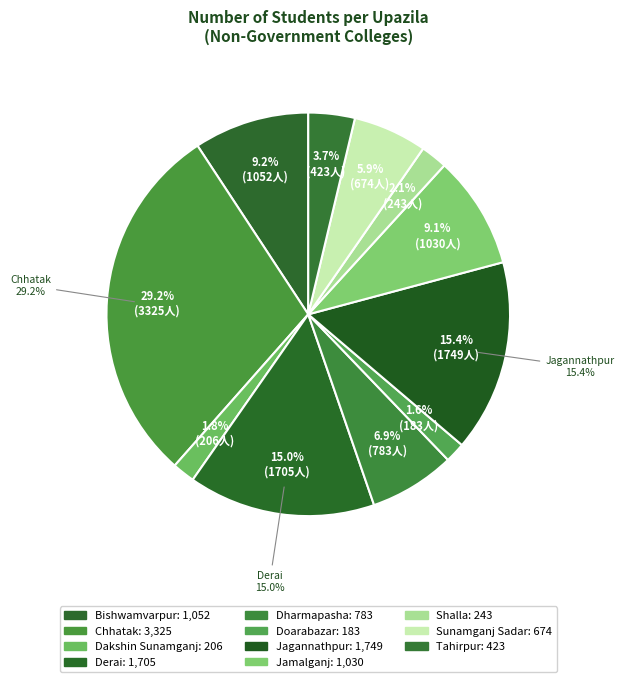

Which category has the biggest portion of the pie?

Chhatak